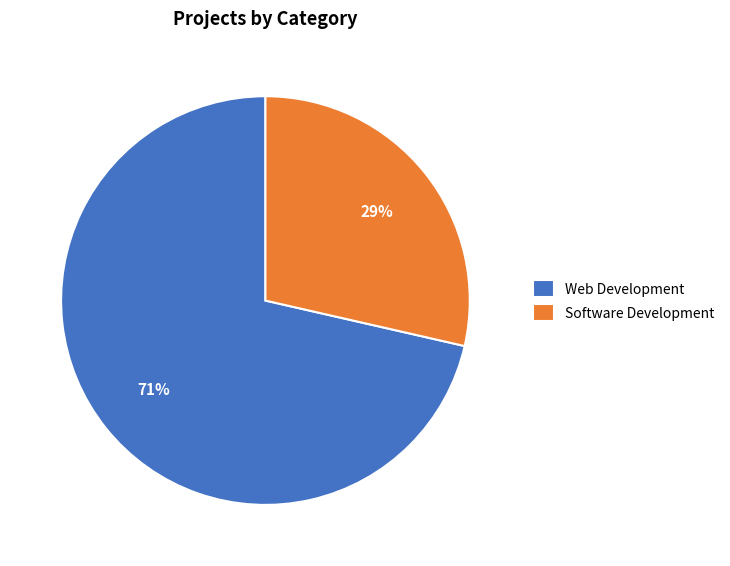

Which category accounts for the majority?

Web Development